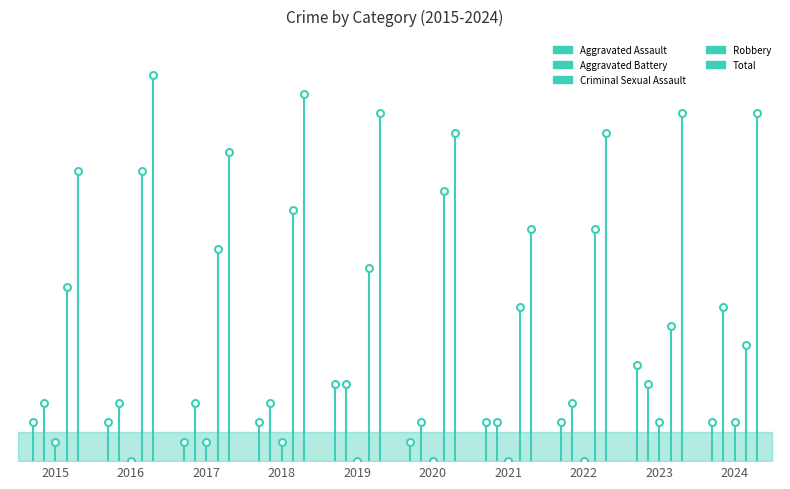

Which series has the largest total across all categories?

Total